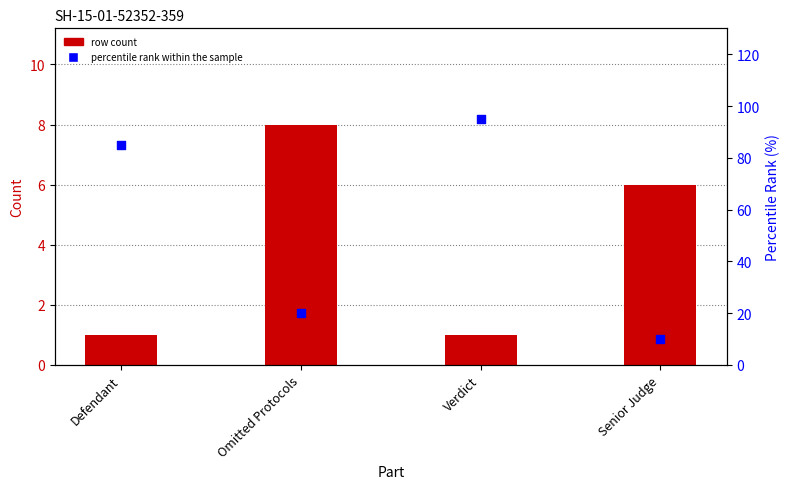

At which category is the sum across all series the highest?

Verdict